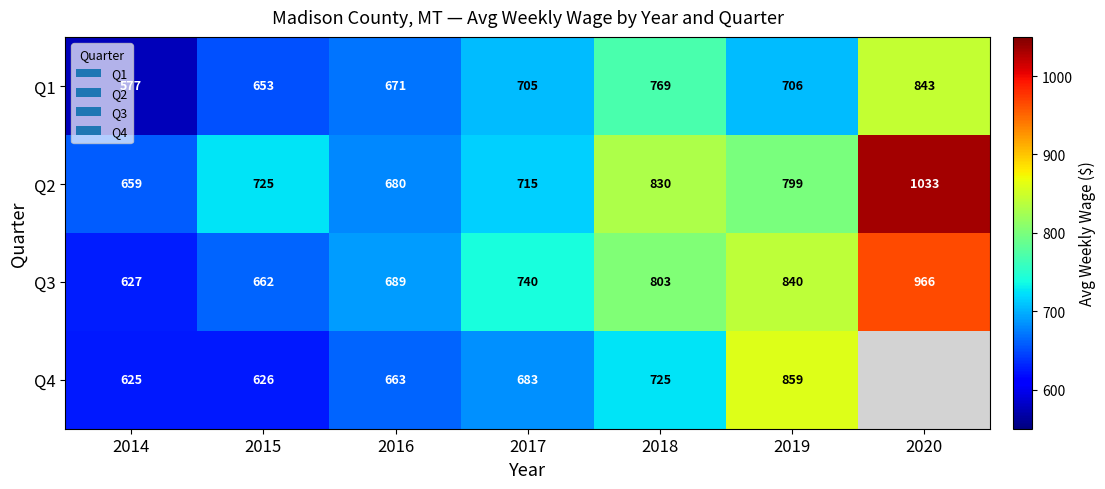

At which label does Q1 reach its minimum?

2014